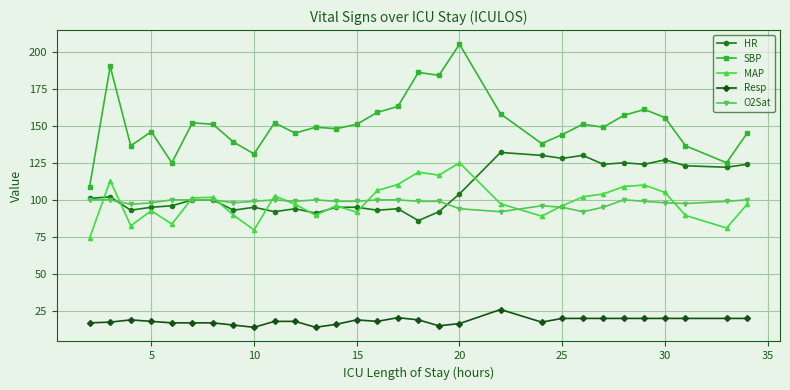

Is this an area chart (filled region under the line)?

No